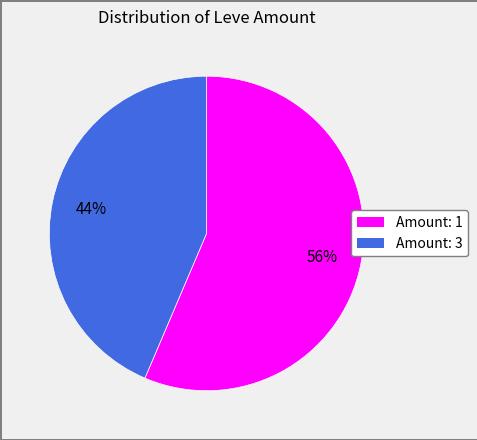

Is there a majority slice in this chart?

Yes